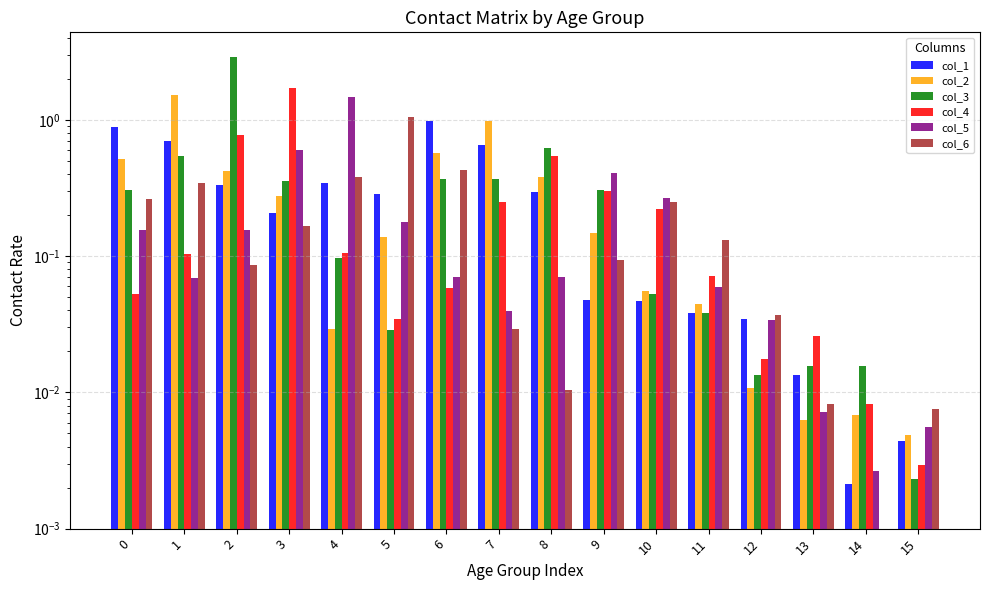

At which category is the sum across all series the highest?

2